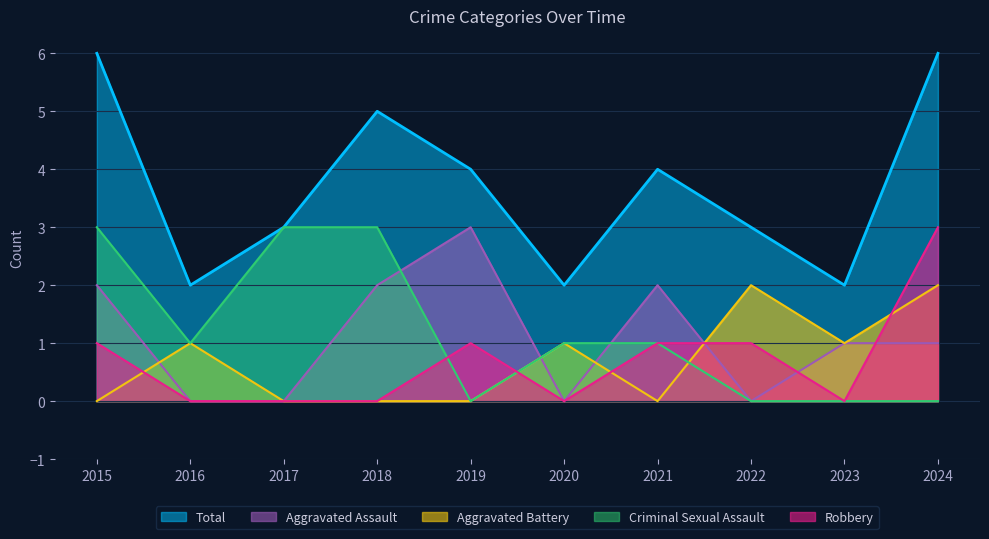

What is the sum of the Aggravated Assault values at 2021 and 2015?

4